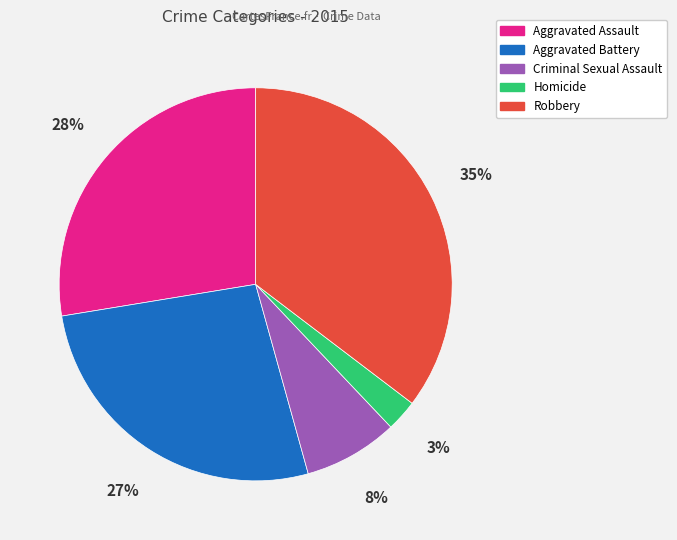

To the nearest percent, what is the difference between the Homicide and Aggravated Battery slice percentages?

24%